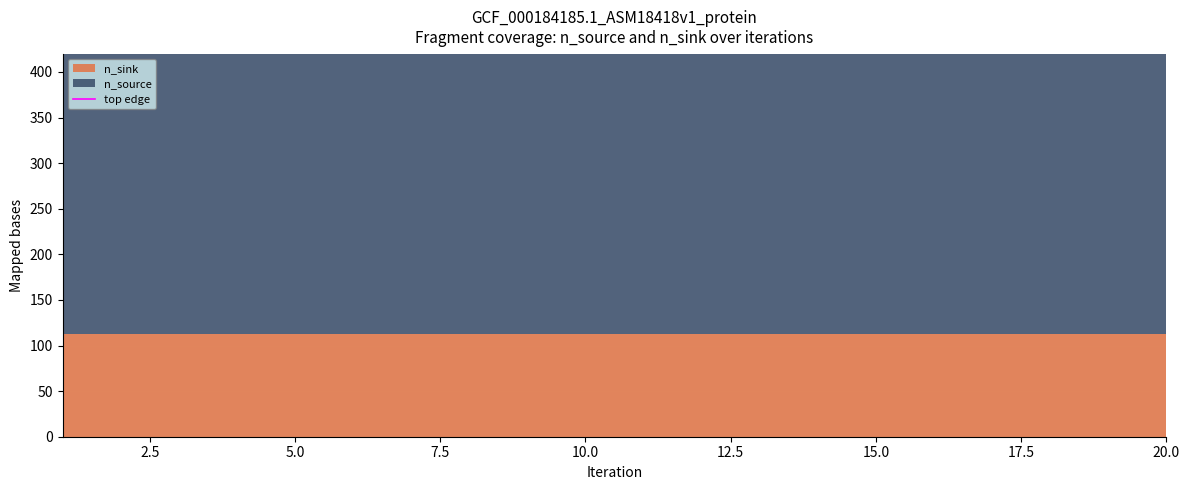

What are all the series names shown in the legend?

n_source, n_sink